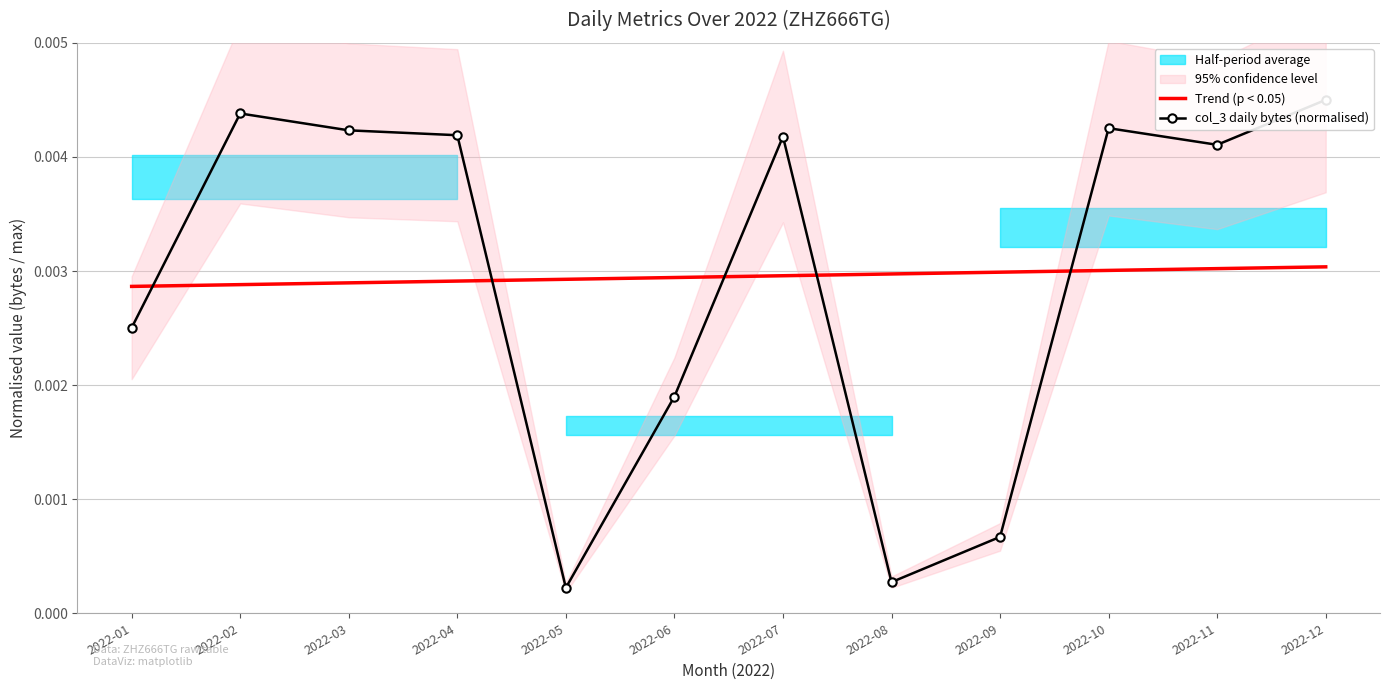

At how many categories does at least one series exceed 0?

12